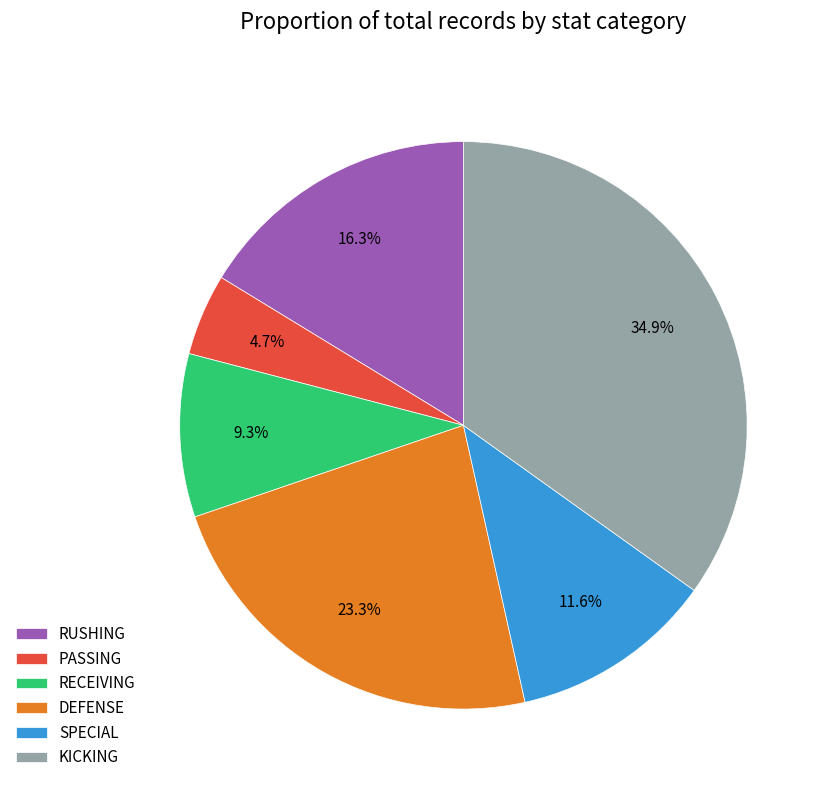

Between RECEIVING and SPECIAL, which is larger?

SPECIAL